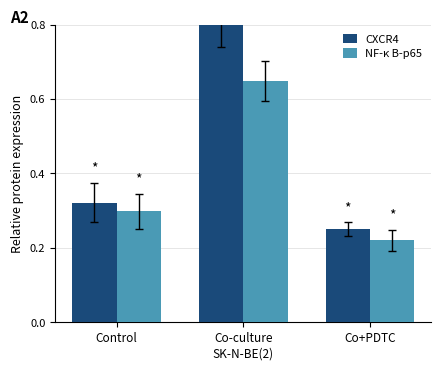

Which series has the largest range (max minus min)?

CXCR4